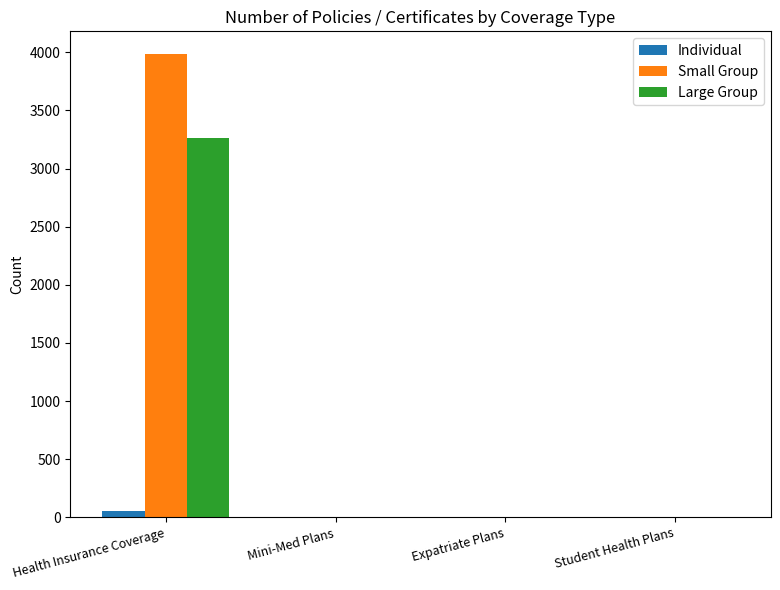

Count the Large Group values in the range 0 to 3261.

4